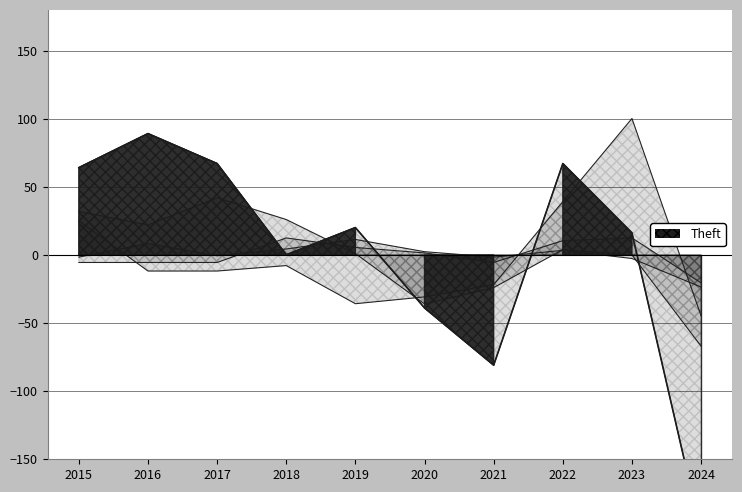

Which label corresponds to the smallest value in the chart?

2024